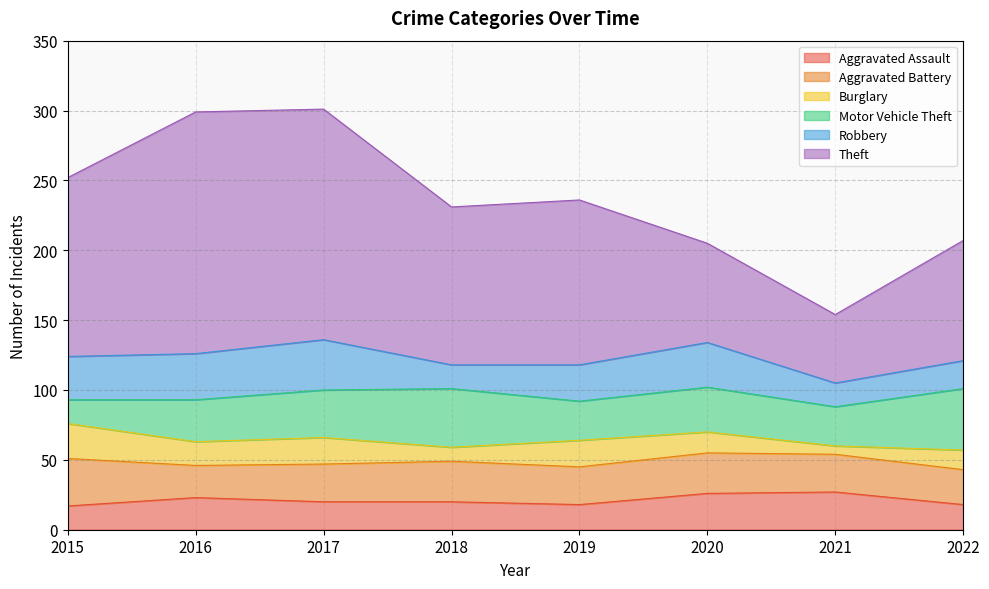

The value of Burglary at 2022 is 14. True or false?

True